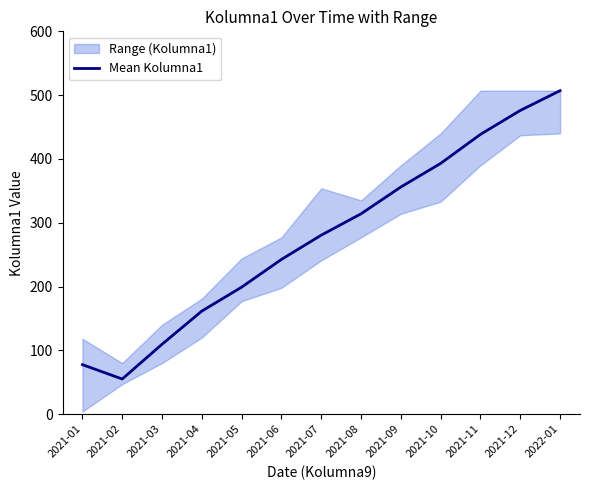

What is the ratio of the value at 2021-11 to the value at 2021-02?

8.0